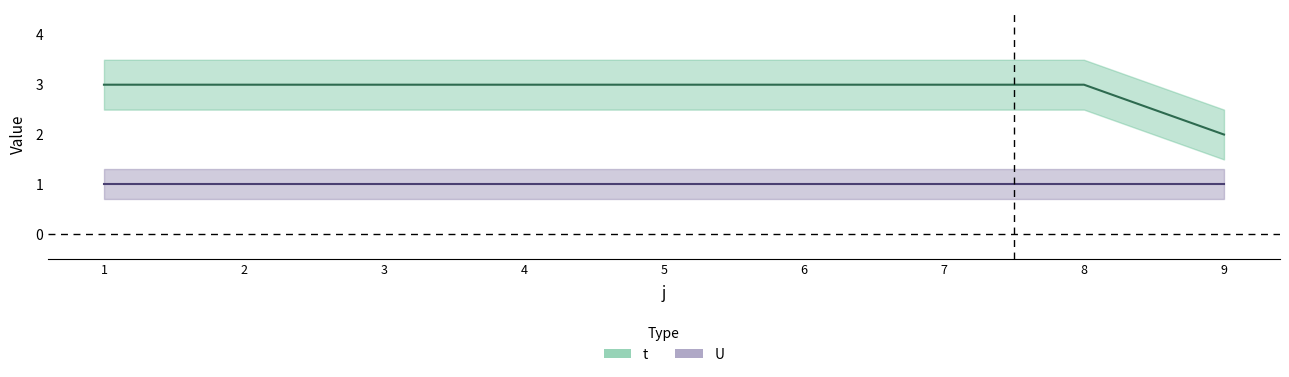

What is the maximum value shown in the chart?

3